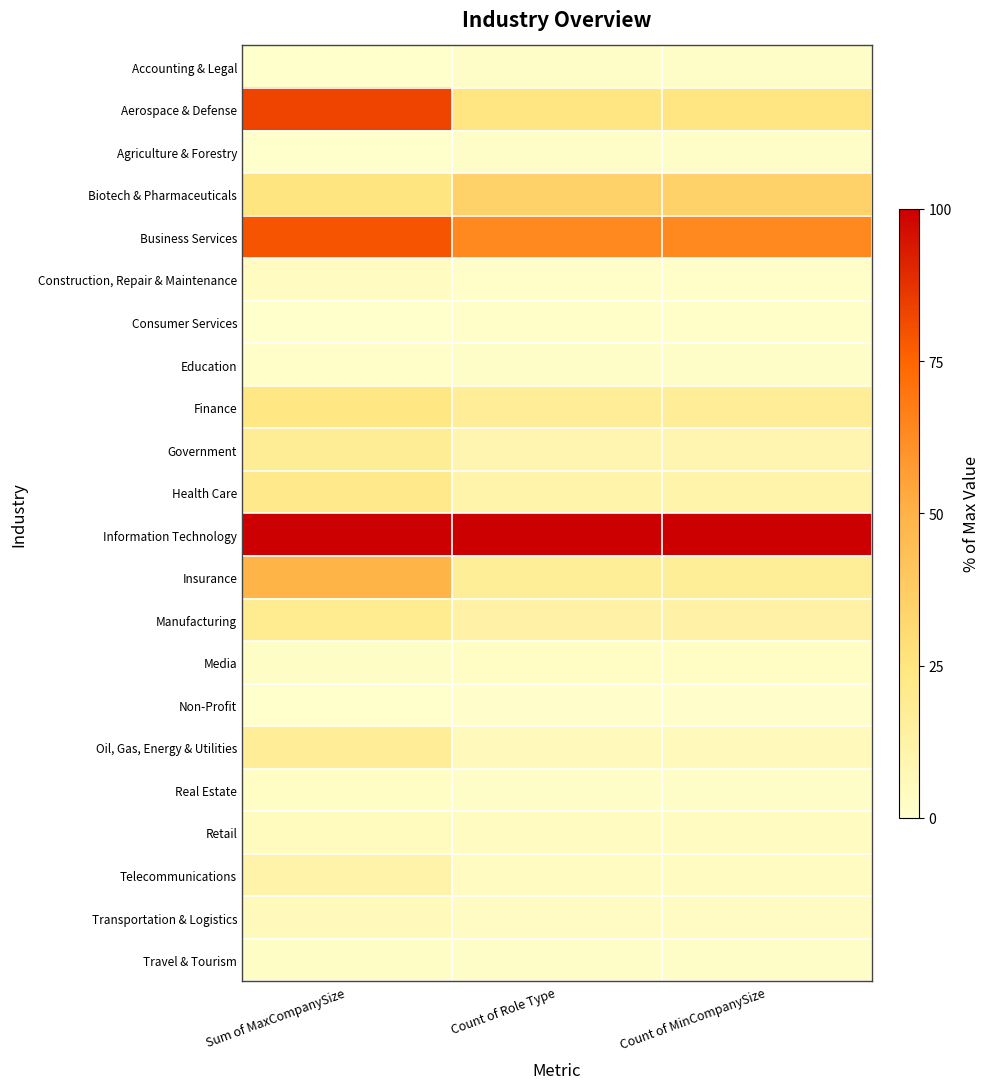

Reading right to left, what are all the values shown in this chart?

Accounting & Legal: Count of MinCompanySize=1.6	Count of Role Type=1.6	Sum of MaxCompanySize=0.1
Aerospace & Defense: Count of MinCompanySize=24.5	Count of Role Type=24.5	Sum of MaxCompanySize=82.9
Agriculture & Forestry: Count of MinCompanySize=1.6	Count of Role Type=1.6	Sum of MaxCompanySize=0.2
Biotech & Pharmaceuticals: Count of MinCompanySize=35.1	Count of Role Type=35.1	Sum of MaxCompanySize=25.3
Business Services: Count of MinCompanySize=63.8	Count of Role Type=63.8	Sum of MaxCompanySize=79.2
Construction, Repair & Maintenance: Count of MinCompanySize=1.1	Count of Role Type=1.1	Sum of MaxCompanySize=3.7
Consumer Services: Count of MinCompanySize=1.1	Count of Role Type=1.1	Sum of MaxCompanySize=0.1
Education: Count of MinCompanySize=1.6	Count of Role Type=1.6	Sum of MaxCompanySize=1.1
Finance: Count of MinCompanySize=17.6	Count of Role Type=17.6	Sum of MaxCompanySize=23.5
Government: Count of MinCompanySize=9.0	Count of Role Type=9.0	Sum of MaxCompanySize=17.7
Health Care: Count of MinCompanySize=11.2	Count of Role Type=11.2	Sum of MaxCompanySize=21.2
Information Technology: Count of MinCompanySize=100.0	Count of Role Type=100.0	Sum of MaxCompanySize=100.0
Insurance: Count of MinCompanySize=17.0	Count of Role Type=17.0	Sum of MaxCompanySize=49.5
Manufacturing: Count of MinCompanySize=12.2	Count of Role Type=12.2	Sum of MaxCompanySize=19.8
Media: Count of MinCompanySize=2.7	Count of Role Type=2.7	Sum of MaxCompanySize=2.3
Non-Profit: Count of MinCompanySize=0.5	Count of Role Type=0.5	Sum of MaxCompanySize=0.1
Oil, Gas, Energy & Utilities: Count of MinCompanySize=5.3	Count of Role Type=5.3	Sum of MaxCompanySize=17.4
Real Estate: Count of MinCompanySize=1.6	Count of Role Type=1.6	Sum of MaxCompanySize=2.4
Retail: Count of MinCompanySize=3.7	Count of Role Type=3.7	Sum of MaxCompanySize=4.5
Telecommunications: Count of MinCompanySize=3.7	Count of Role Type=3.7	Sum of MaxCompanySize=11.5
Transportation & Logistics: Count of MinCompanySize=3.2	Count of Role Type=3.2	Sum of MaxCompanySize=5.6
Travel & Tourism: Count of MinCompanySize=1.6	Count of Role Type=1.6	Sum of MaxCompanySize=2.2